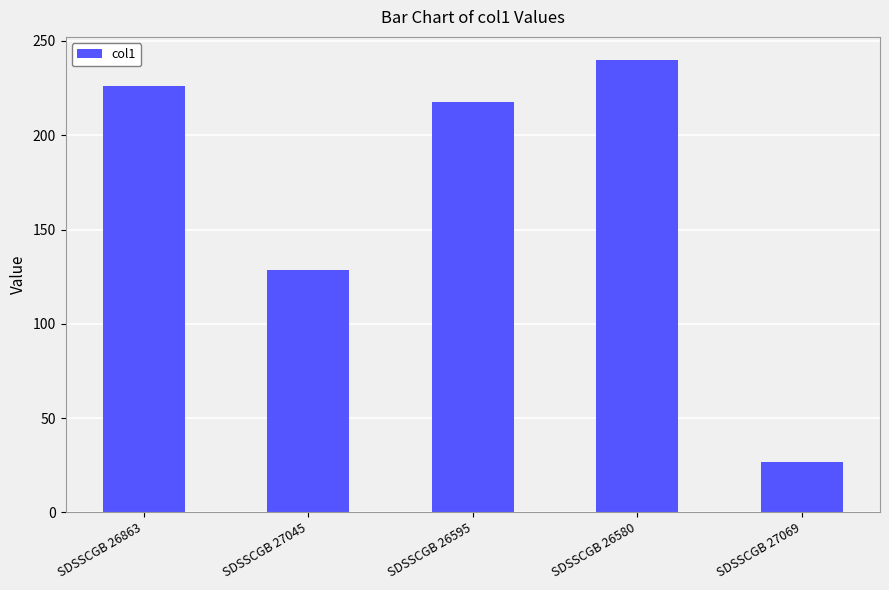

At which label does the data first exceed 217?

SDSSCGB 26863